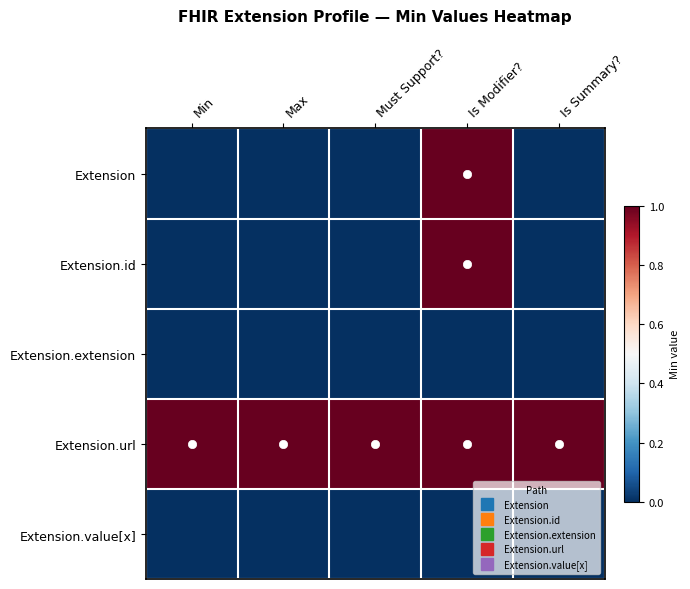

Reading right to left, list all the values displayed in this chart.

Extension: Is Summary?=0	Is Modifier?=1	Must Support?=0	Max=0	Min=0
Extension.id: Is Summary?=0	Is Modifier?=1	Must Support?=0	Max=0	Min=0
Extension.extension: Is Summary?=0	Is Modifier?=0	Must Support?=0	Max=0	Min=0
Extension.url: Is Summary?=1	Is Modifier?=1	Must Support?=1	Max=1	Min=1
Extension.value[x]: Is Summary?=0	Is Modifier?=0	Must Support?=0	Max=0	Min=0